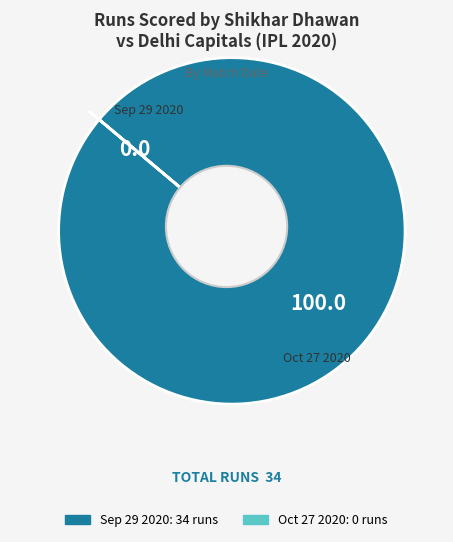

How many slices are in this pie chart?

2